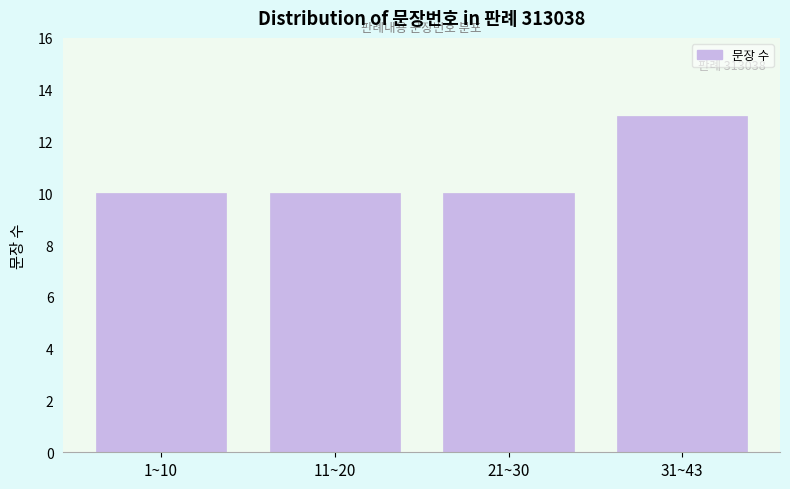

Reading right to left, what are all the values shown in this chart?

13	10	10	10